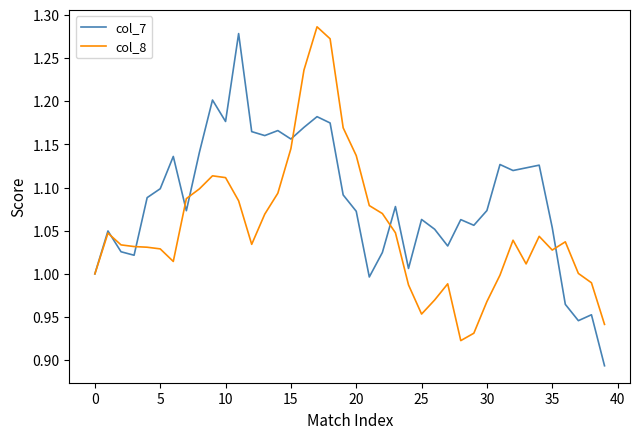

Which series has the widest spread of values?

col_7